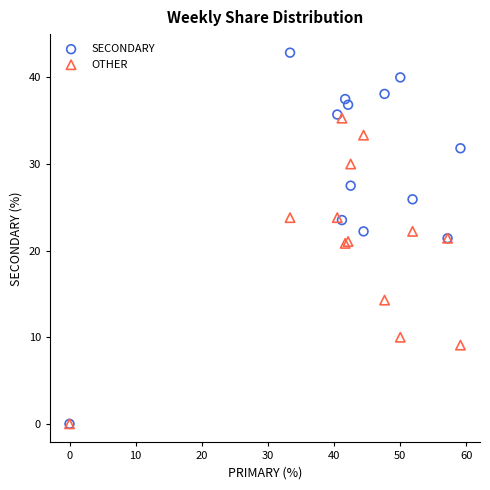

Which series has the largest Y range (max minus min)?

SECONDARY